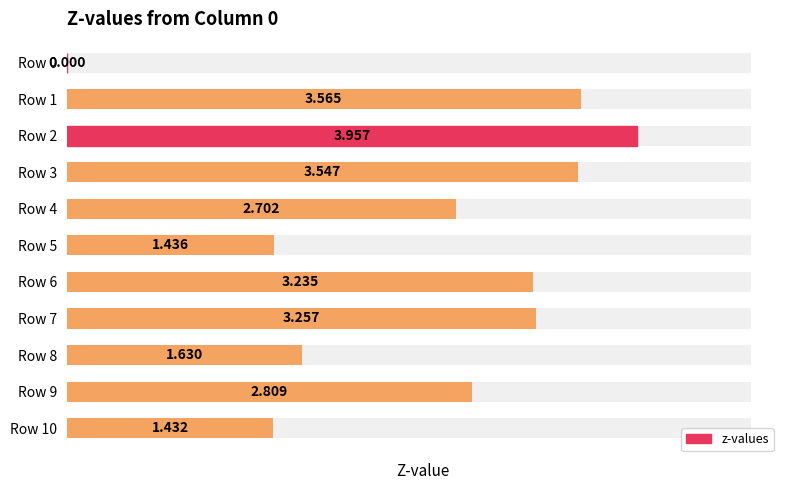

What is the sum of the values at Row 10 and Row 4?

4.1